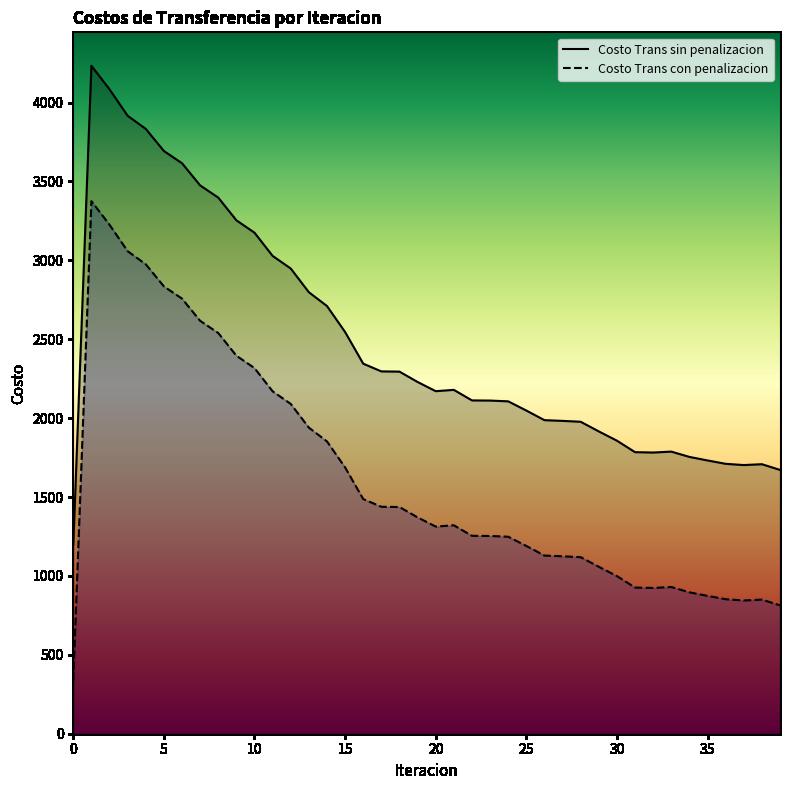

Which series has the widest spread of values?

Costo Trans sin penalizacion